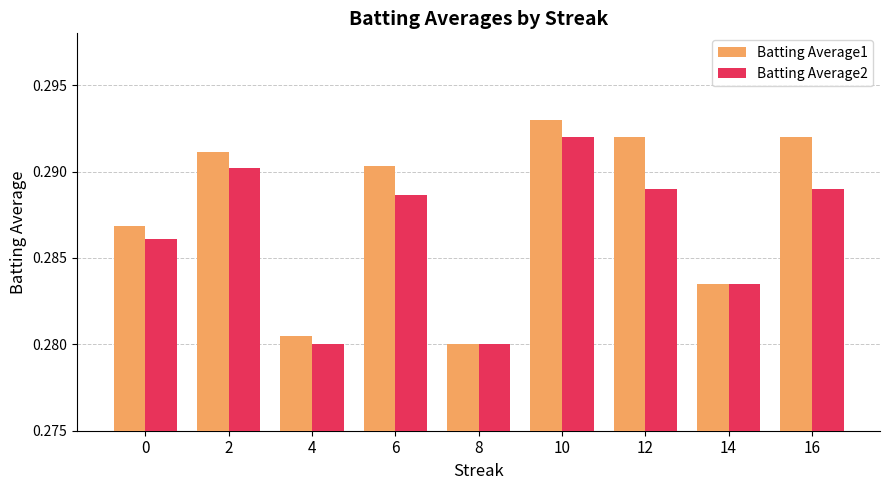

What is the total value across all series at 12?

0.6